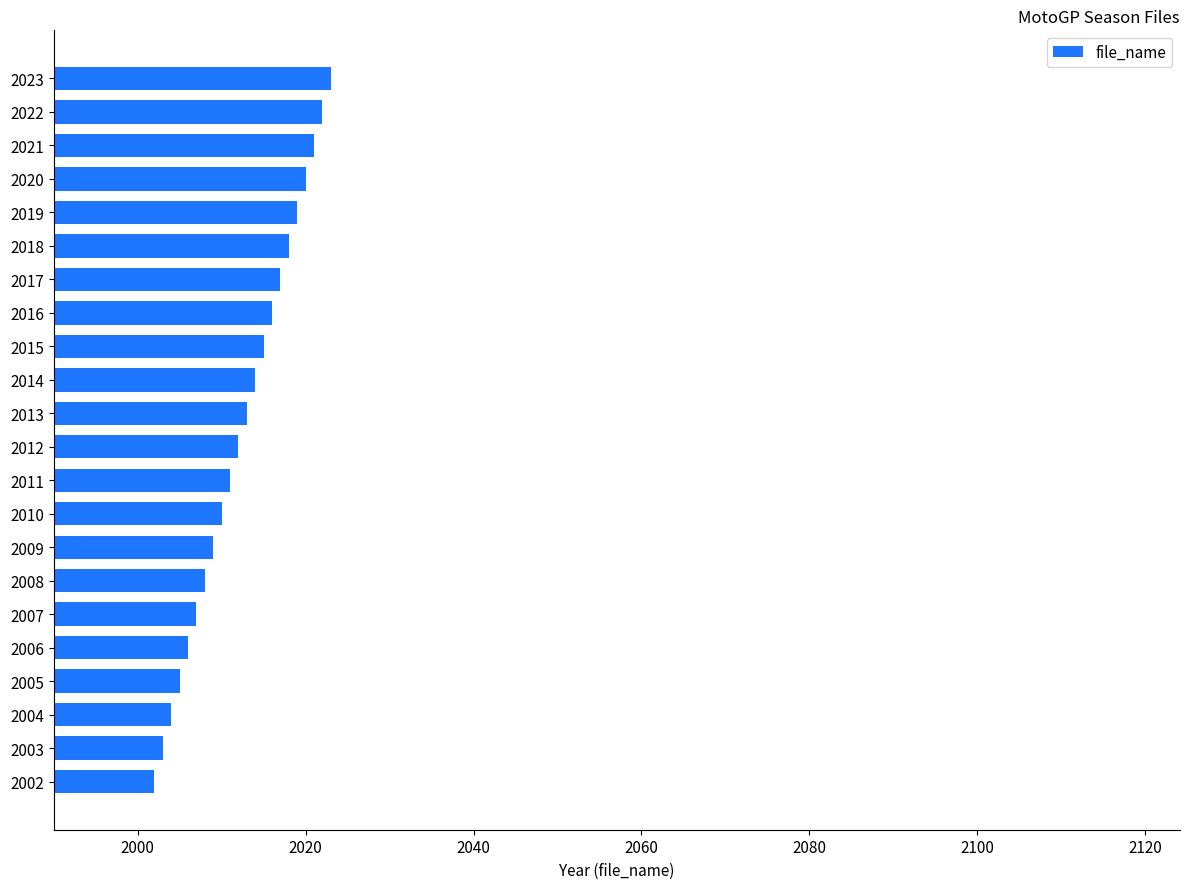

The chart shows a value of 2657 at 2014. True or false?

False